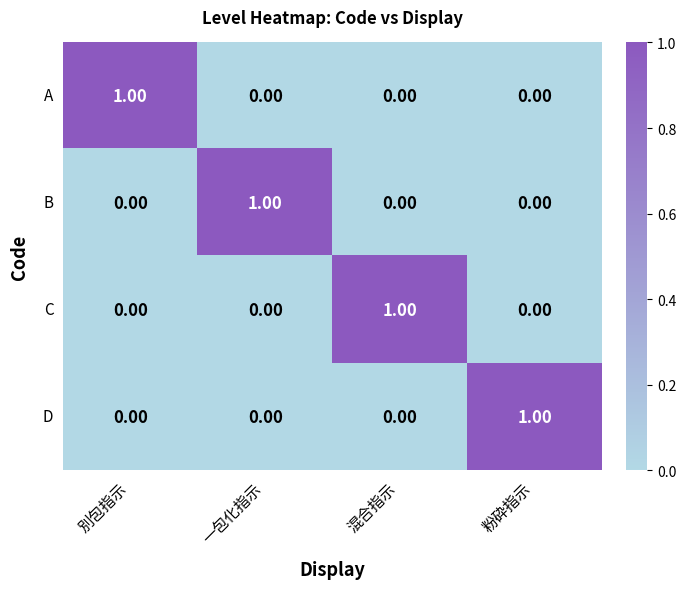

At which label does C reach its peak?

混合指示